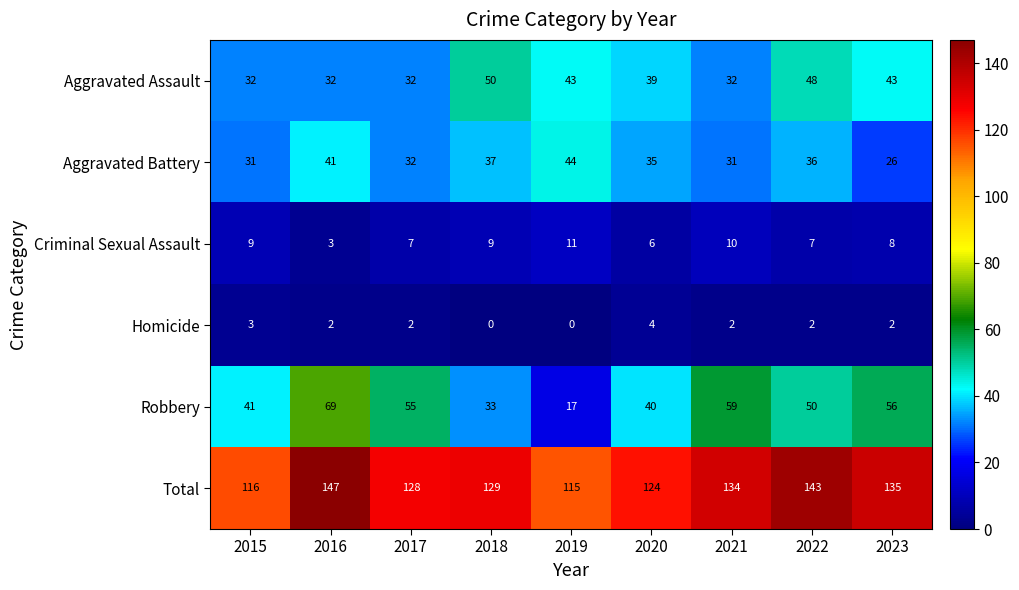

What is the difference between the maximum and minimum values in the Homicide series?

4